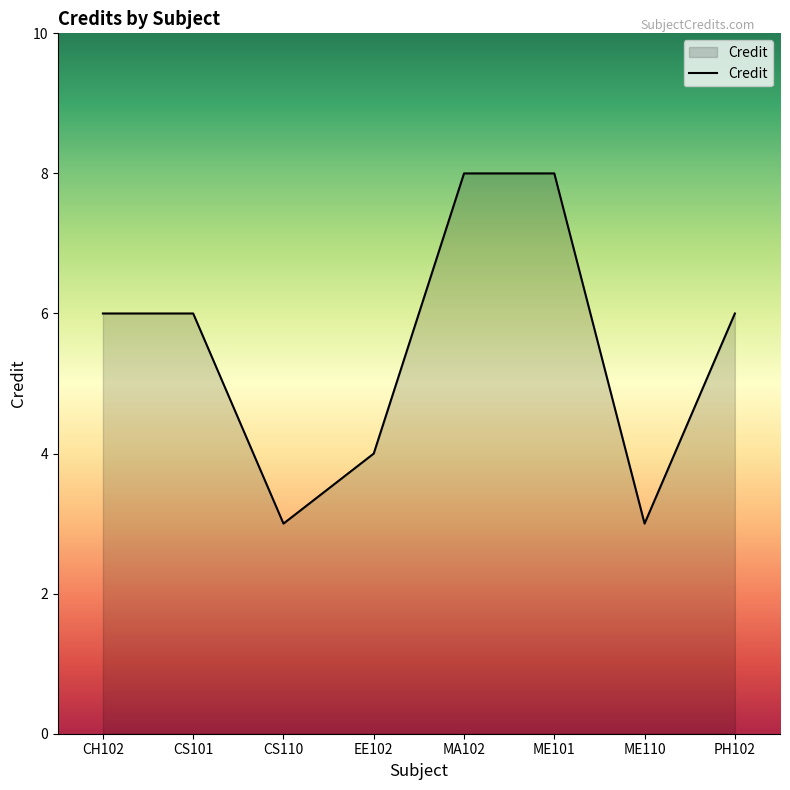

What is the sum of all values?

44